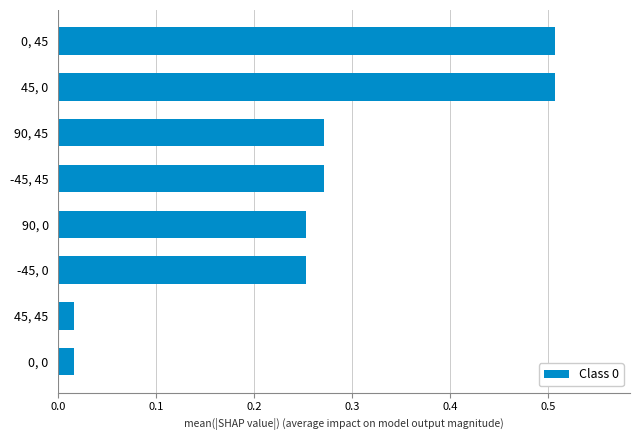

True or false: the data shows 0.4 at -45, 0.

False